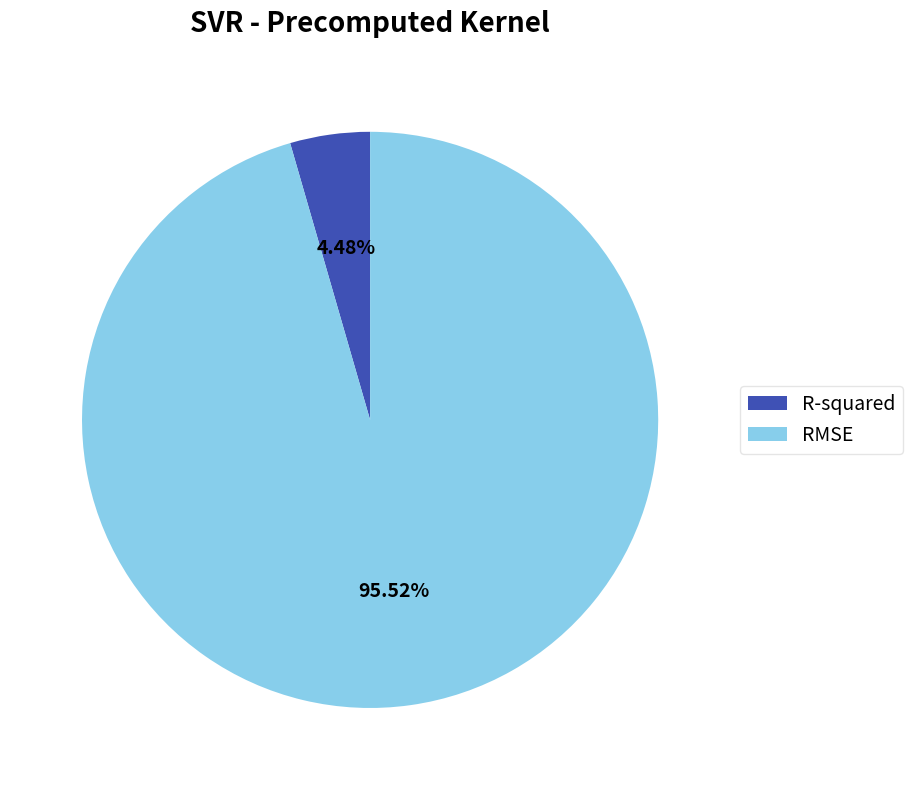

How many slices are in this pie chart?

2